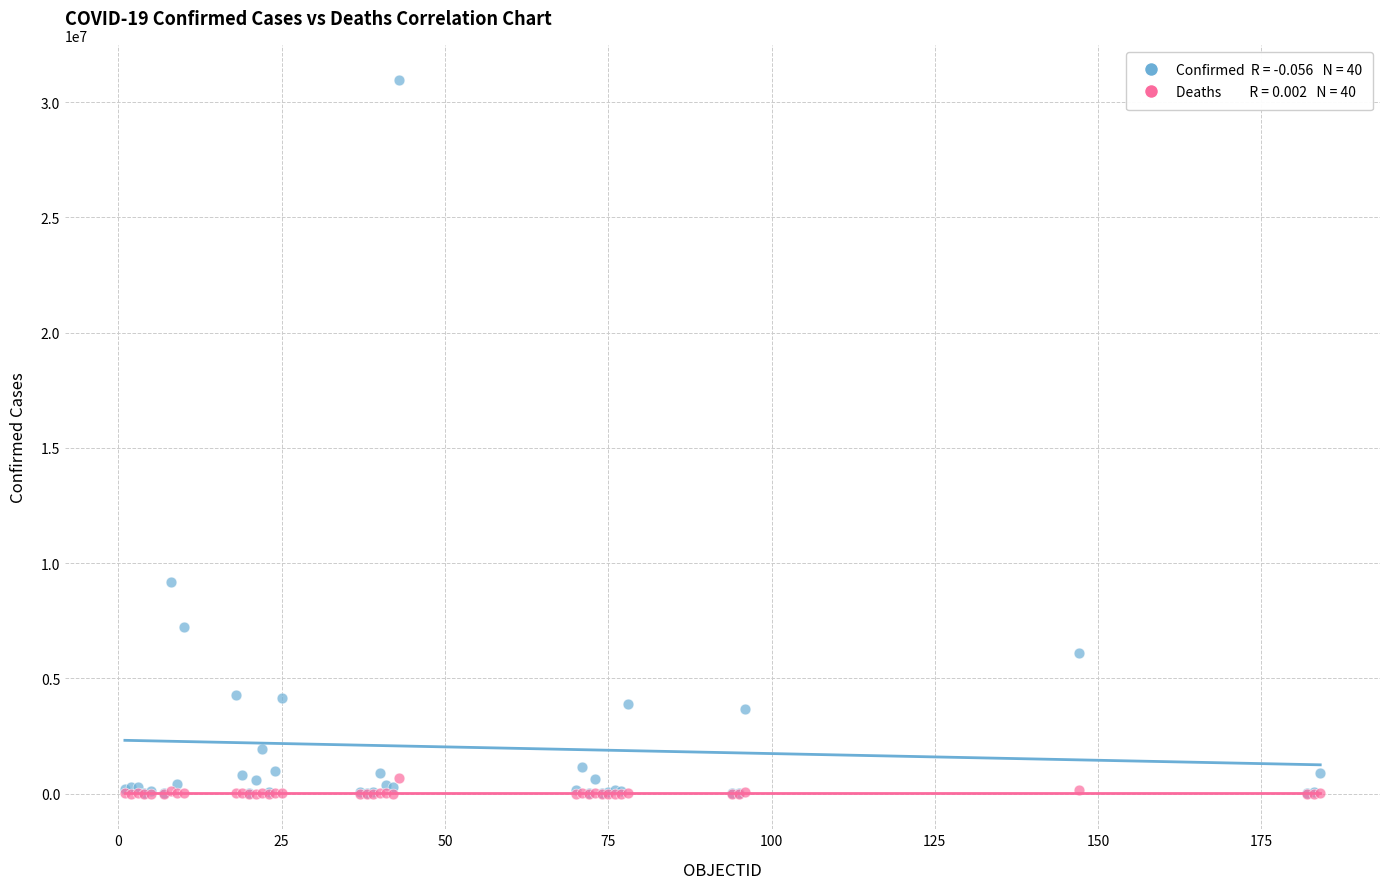

Across all series, what Y value is closest to 15472702?

9178795